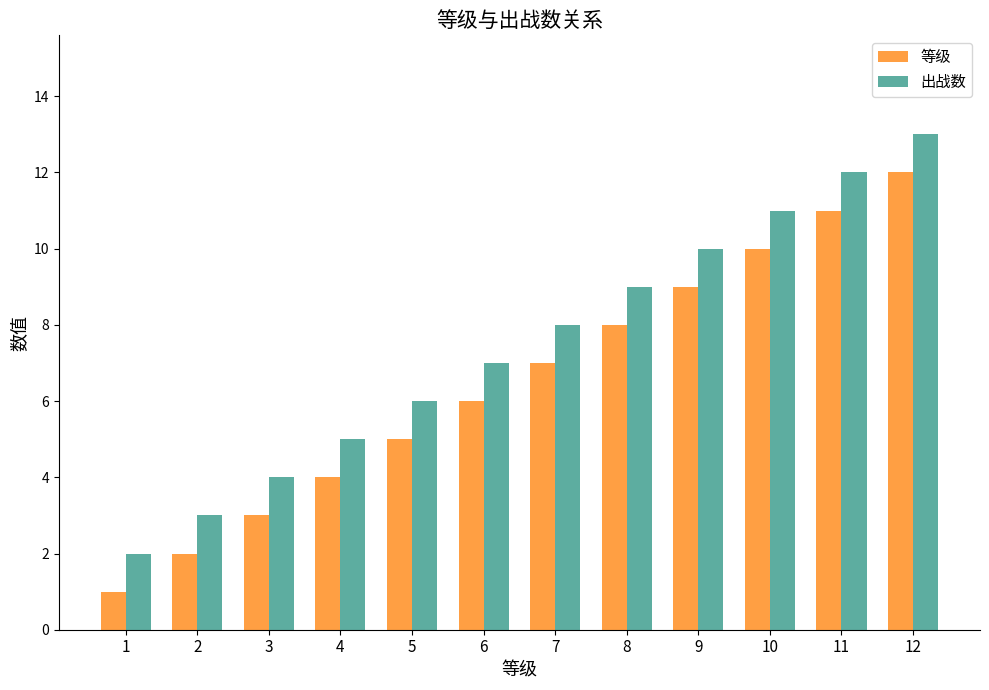

Reading left to right, what are all the values shown in this chart?

等级: 1=1	2=2	3=3	4=4	5=5	6=6	7=7	8=8	9=9	10=10	11=11	12=12
出战数: 1=2	2=3	3=4	4=5	5=6	6=7	7=8	8=9	9=10	10=11	11=12	12=13